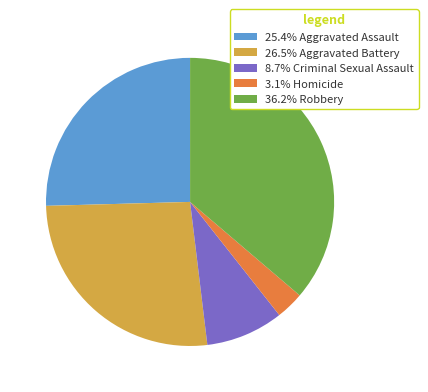

Does 36.2% Robbery represent more than half of the total?

No